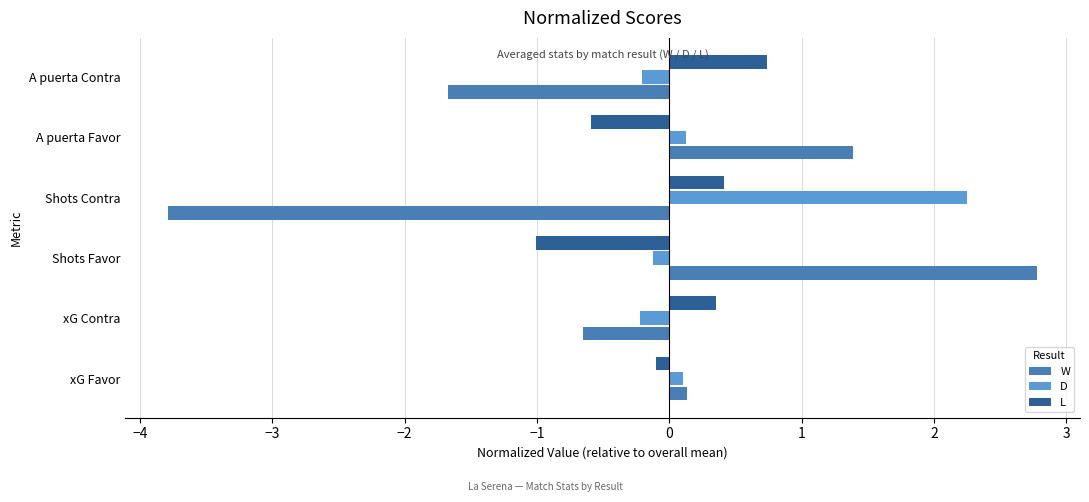

List the series in order of their peak value, lowest first.

L, D, W